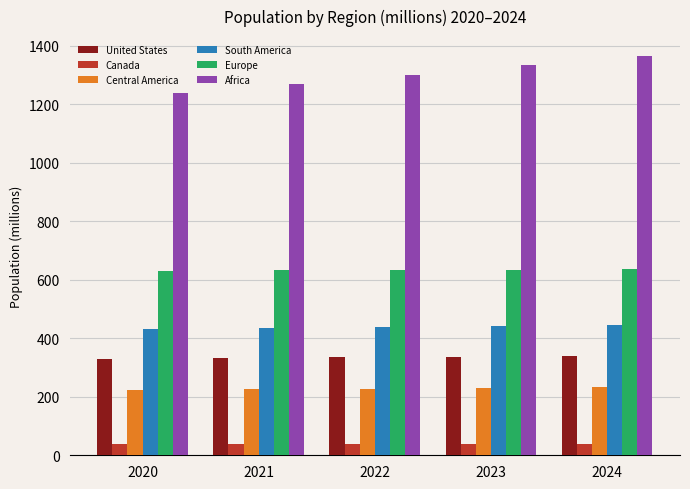

True or false: South America has a value of 668.9 at 2022.

False